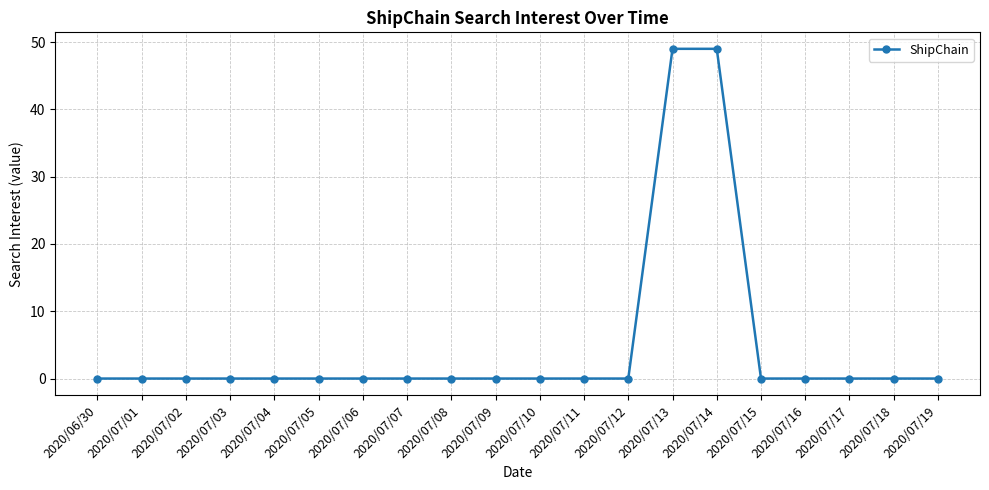

What is the maximum value shown in the chart?

49